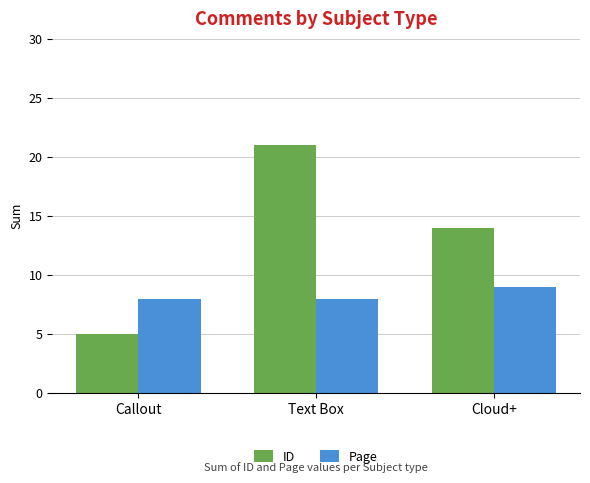

What is the value of the Page bar at the 1st from the left?

8